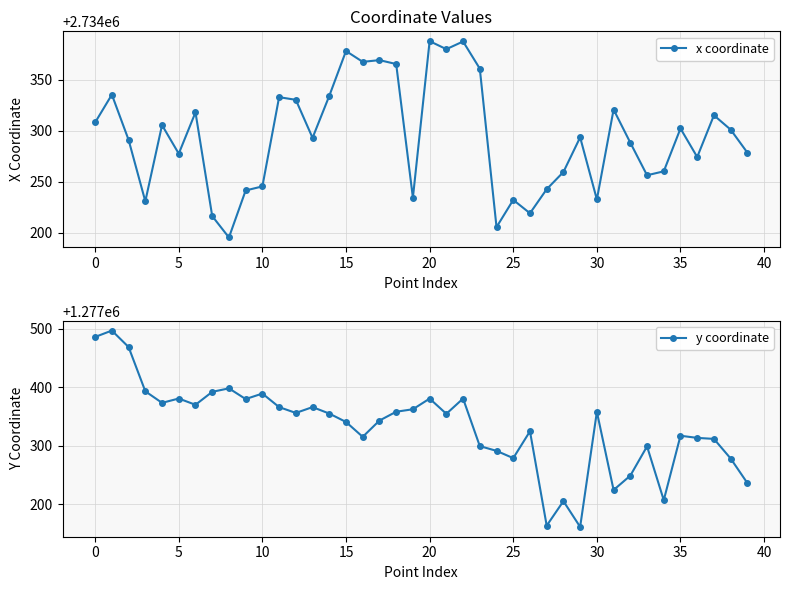

True or false: x coordinate has more than 2 interior local peaks.

True